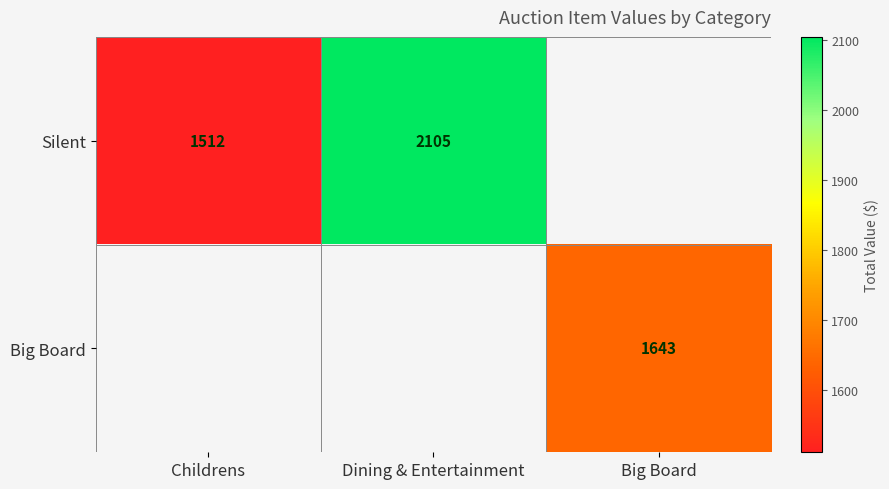

Is the value of Big Board at Big Board greater than the value of Silent at Dining & Entertainment?

No